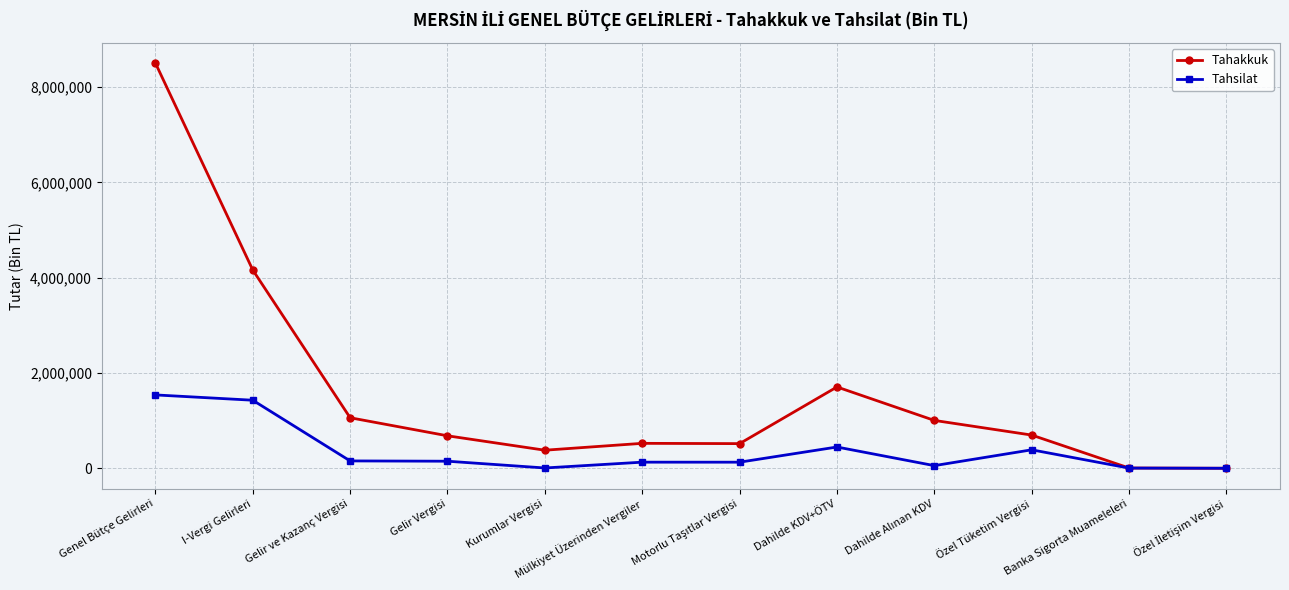

What is the label of the 12th point from the right?

Genel Bütçe Gelirleri